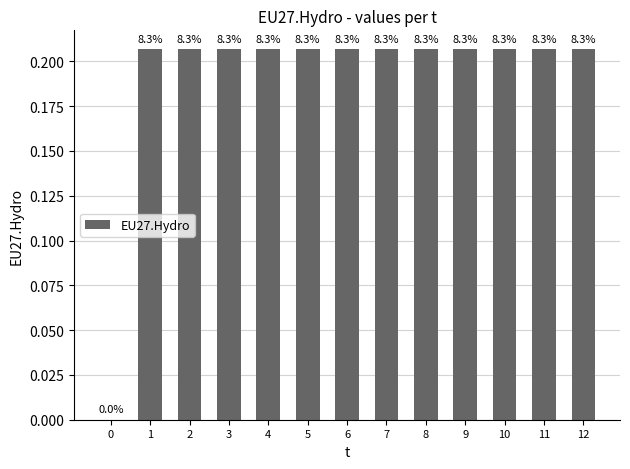

What is the difference between the maximum and minimum values?

0.2